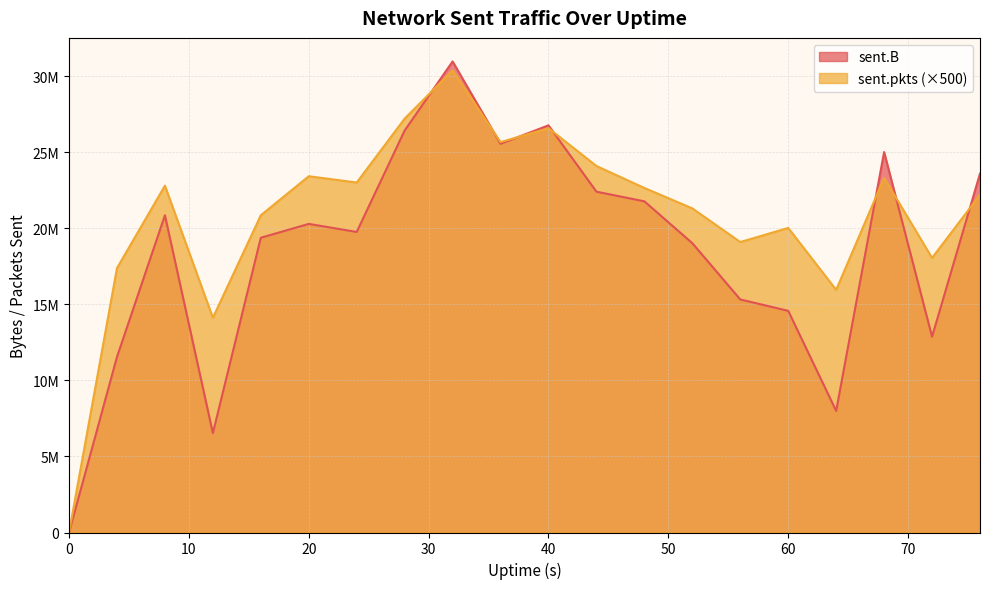

Which series has the largest total across all categories?

sent.pkts (×500)